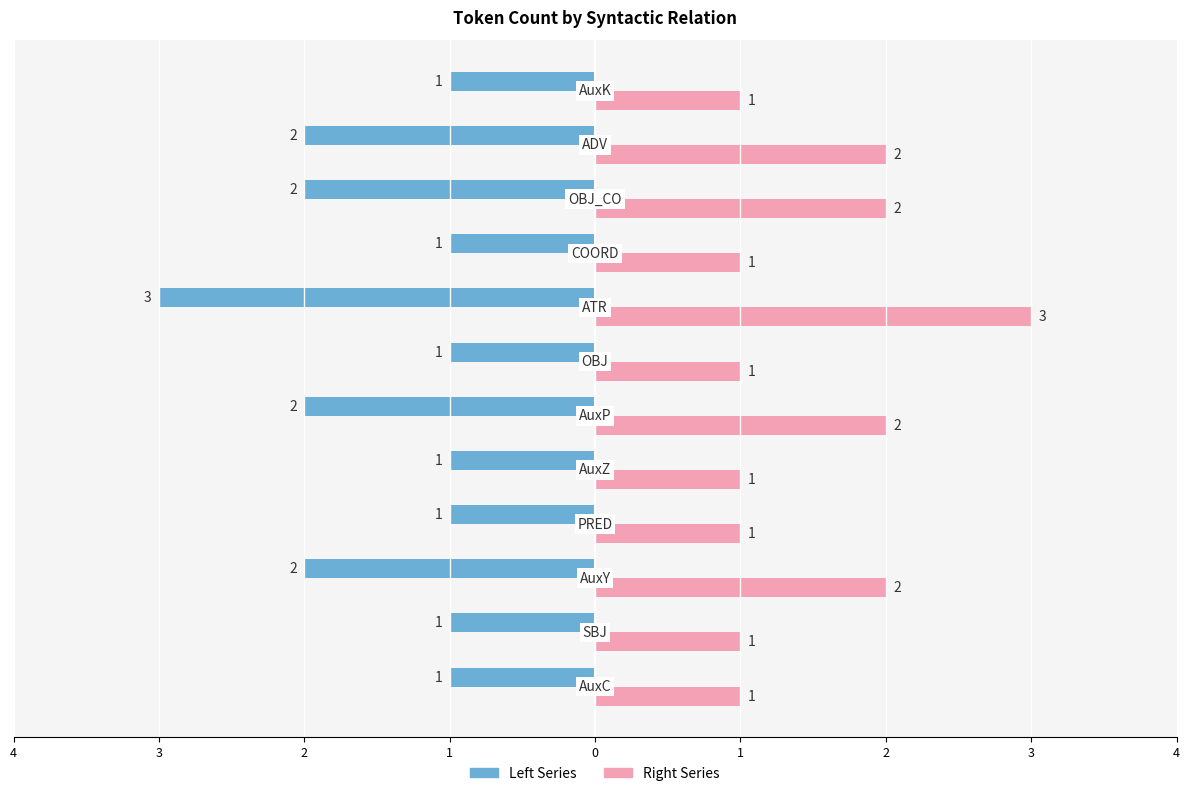

Reading left to right, list all the values displayed in this chart.

Left Series: -1	-1	-2	-1	-1	-2	-1	-3	-1	-2	-2	-1
Right Series: 1	1	2	1	1	2	1	3	1	2	2	1